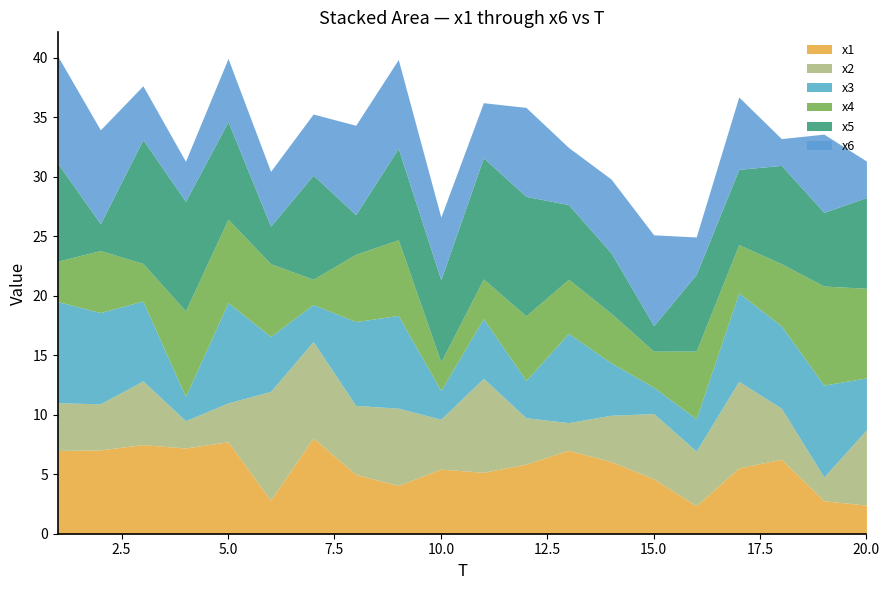

Which series has the largest range (max minus min)?

x5